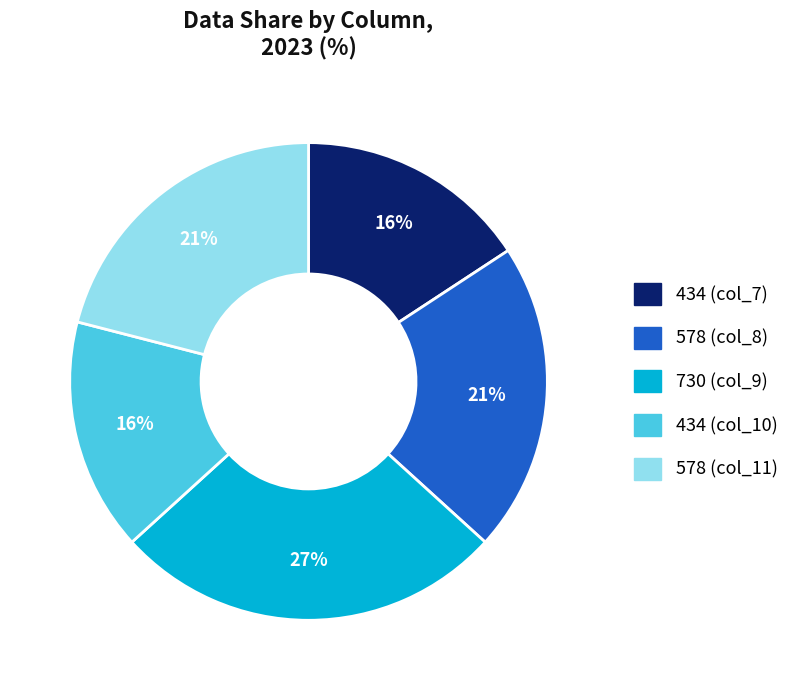

What is the largest slice in the pie chart?

730 (col_9)